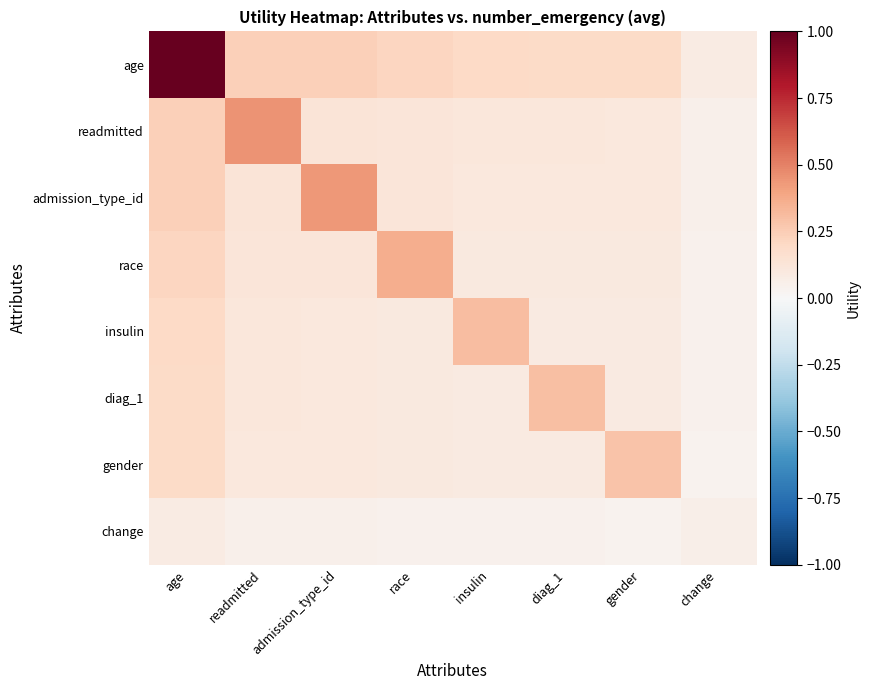

What is the spread (max minus min) of values at insulin?

0.3